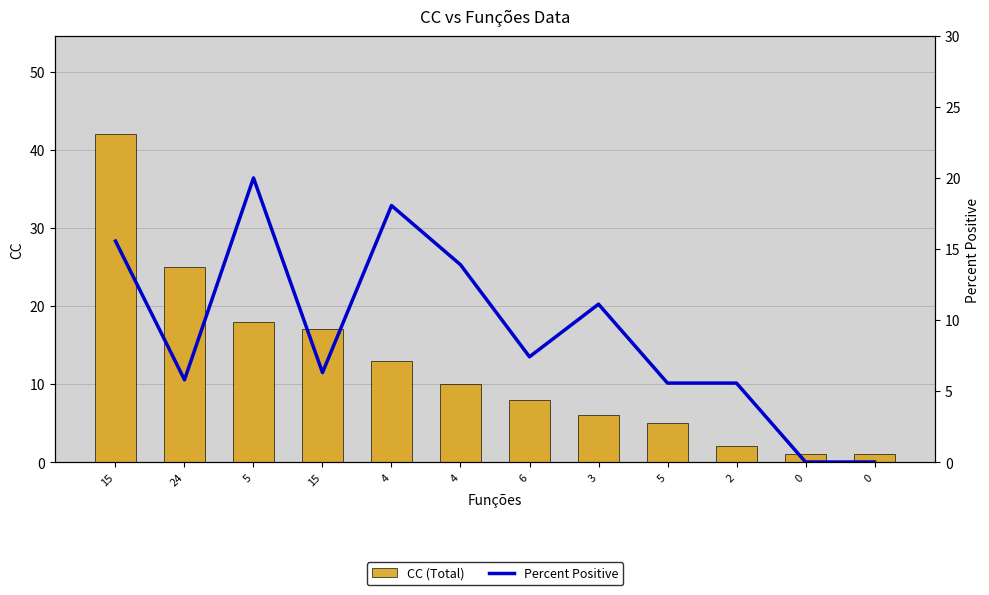

What is the label of the 11th bar from the right?

24